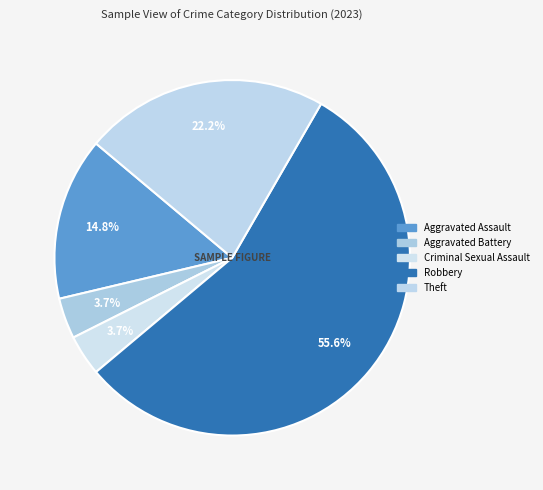

Which category has the biggest portion of the pie?

Robbery